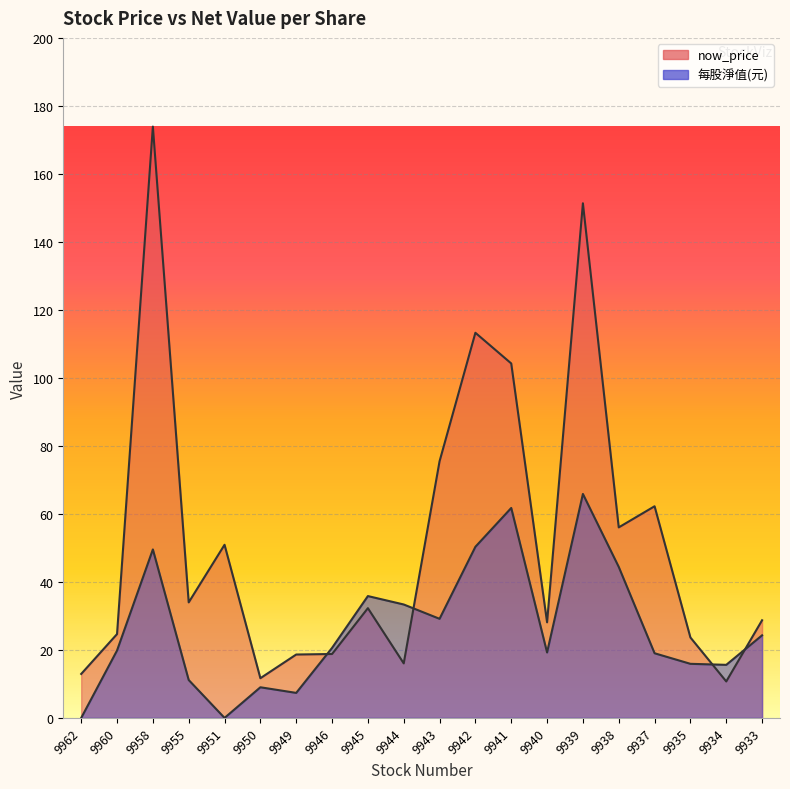

What is the greatest value displayed?

173.5